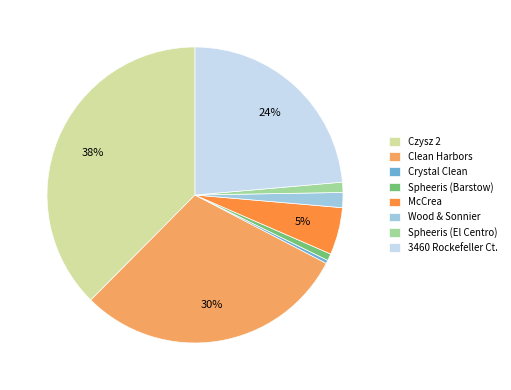

How many slices are in this pie chart?

8